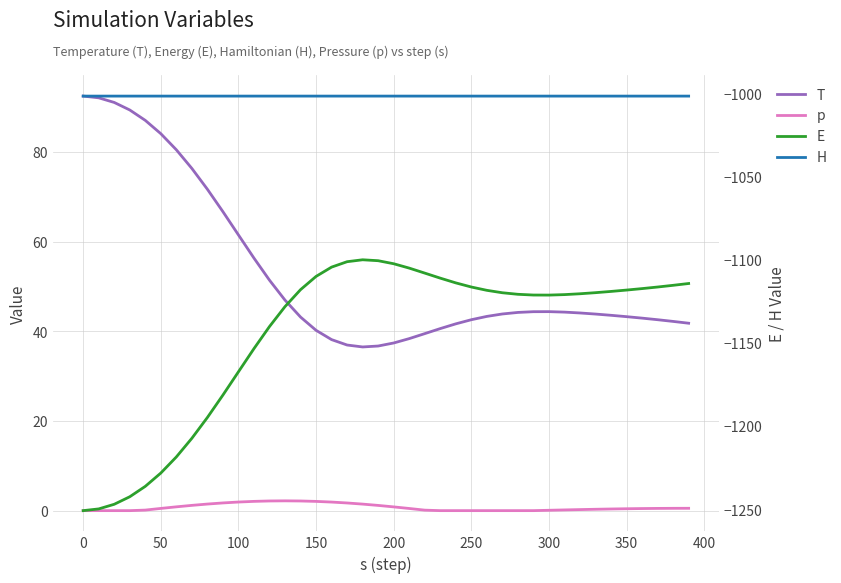

True or false: E has more than 0 interior local peaks.

True